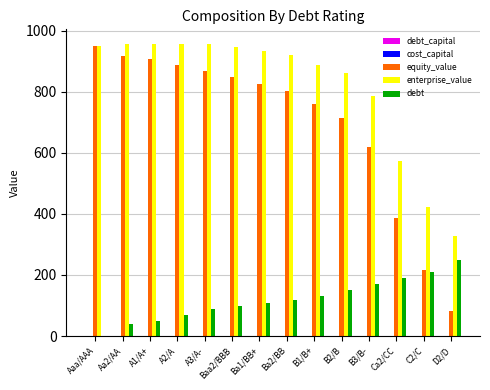

What is the sum of all debt values?

1676.1